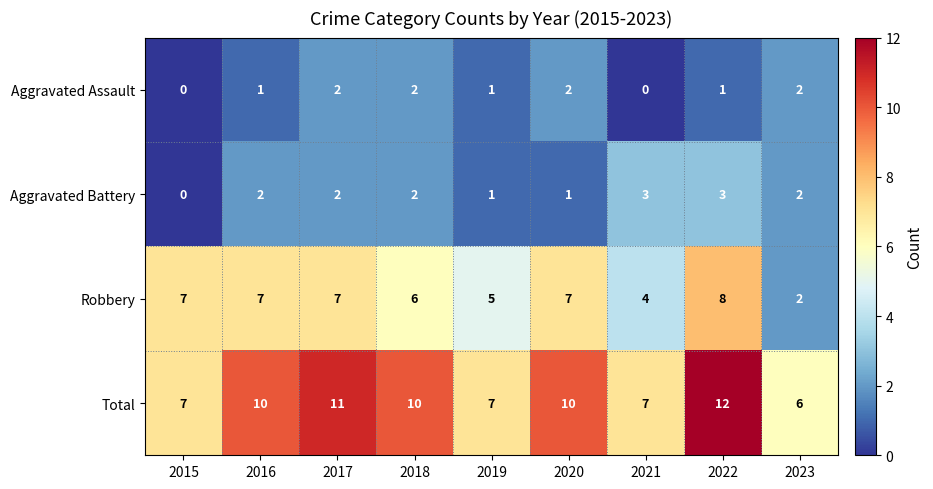

What is the total value across all series at 2021?

14